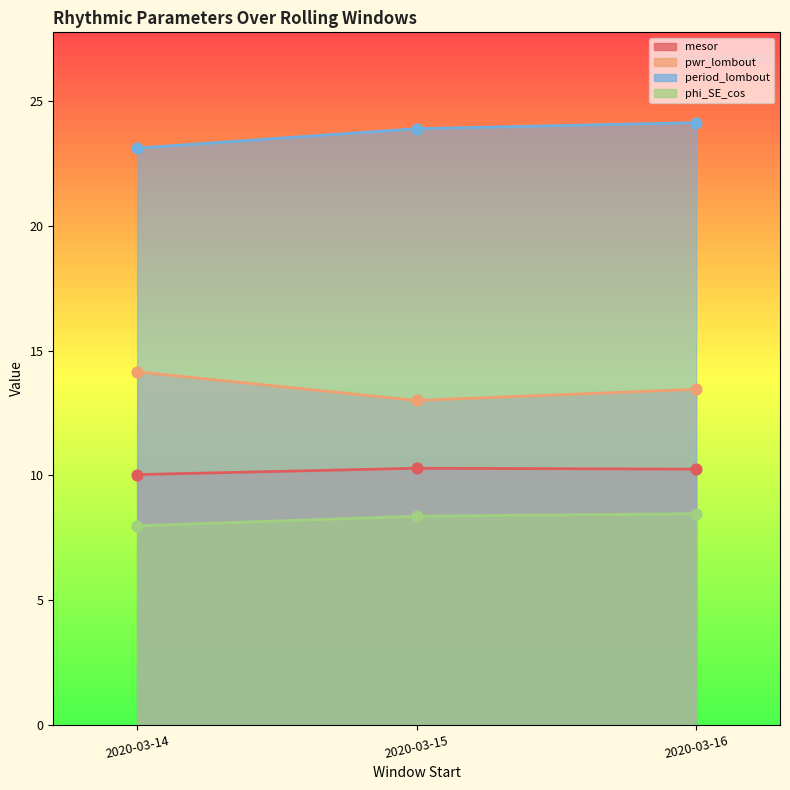

At which category is the sum across all series the highest?

2020-03-16